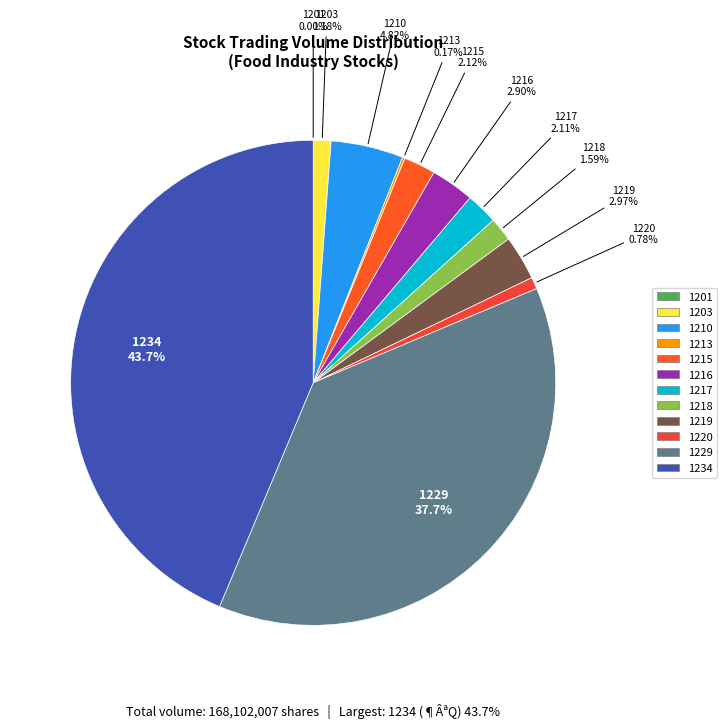

What is the largest slice in the pie chart?

1234